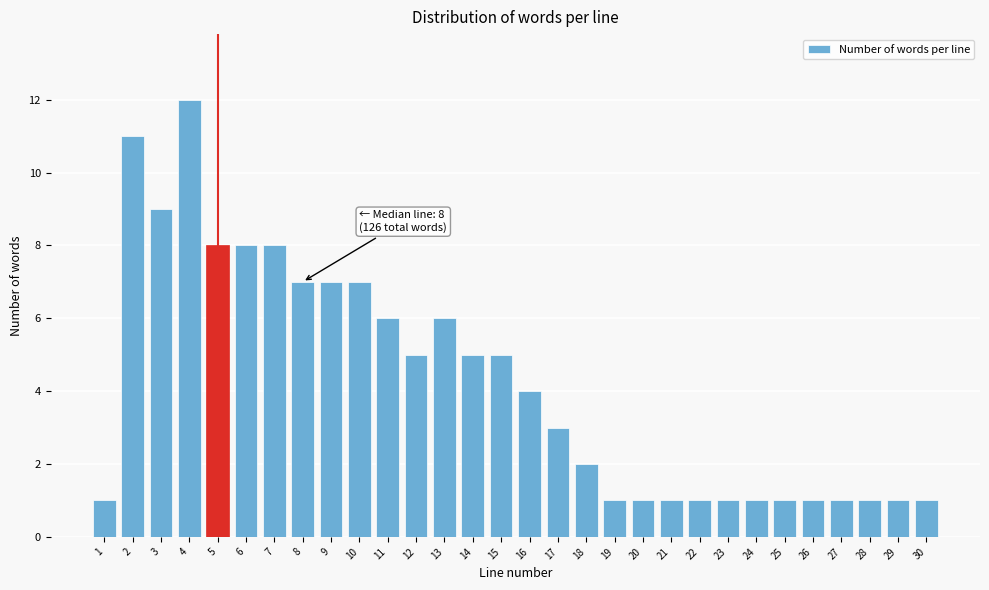

Reading right to left, transcribe all the data shown in this chart.

1	1	1	1	1	1	1	1	1	1	1	1	2	3	4	5	5	6	5	6	7	7	7	8	8	8	12	9	11	1